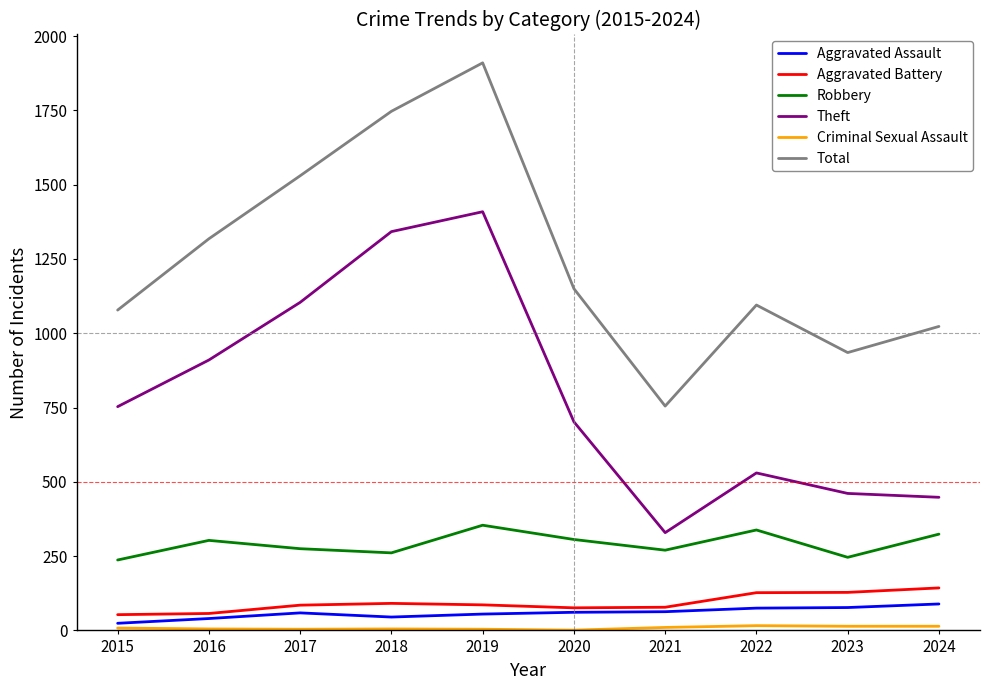

What is the maximum value shown in the chart?

1910